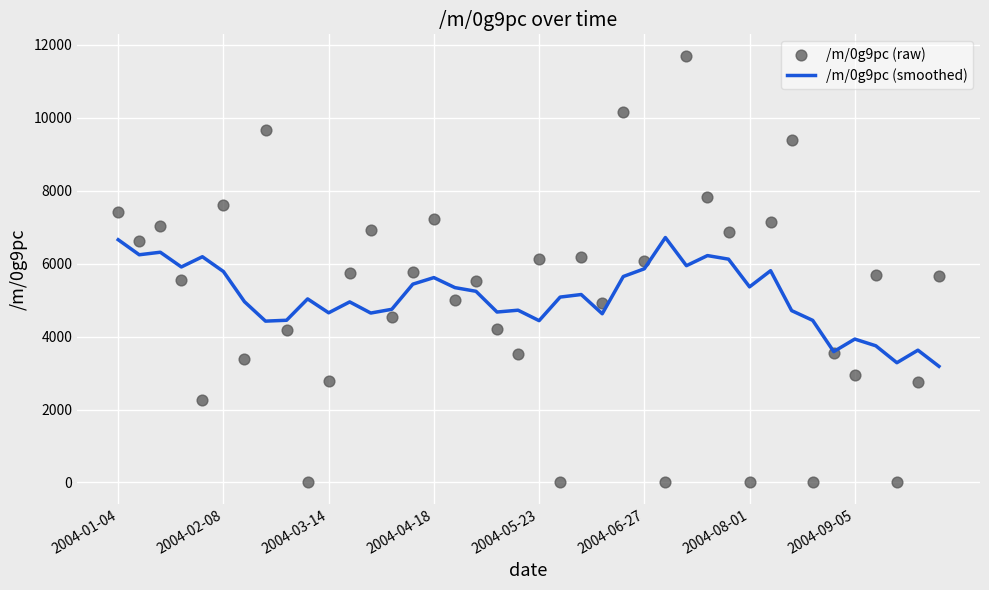

At which category is the sum across all series the highest?

27